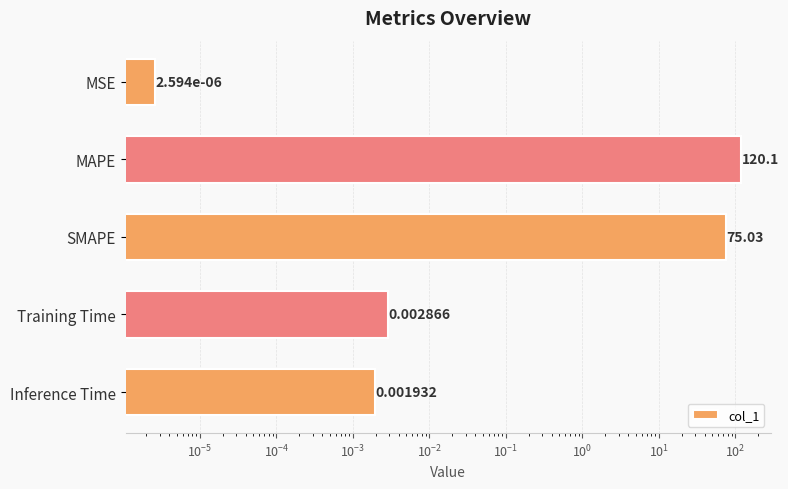

What is the difference between the maximum and minimum values?

120.1